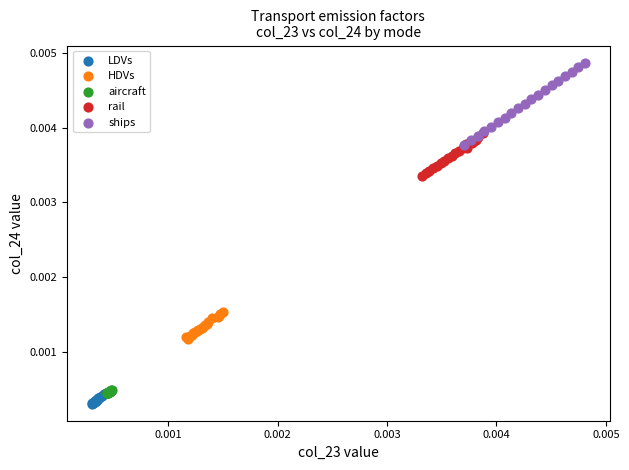

Which series contains the highest Y value?

ships